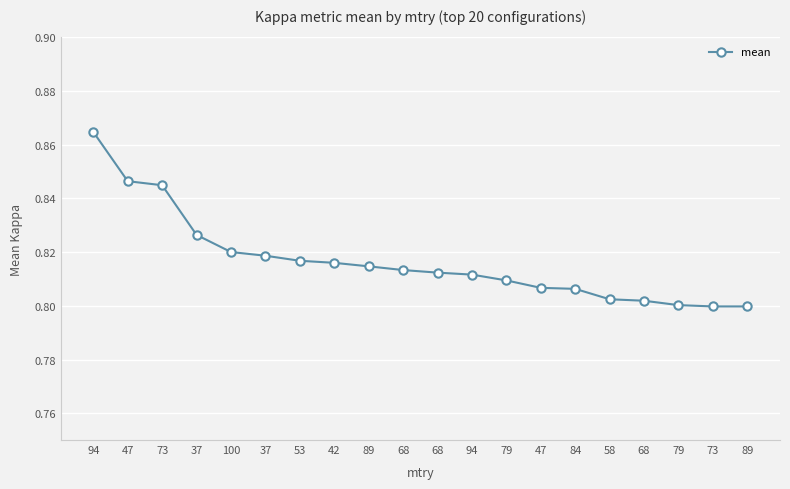

What is the average value?

0.8